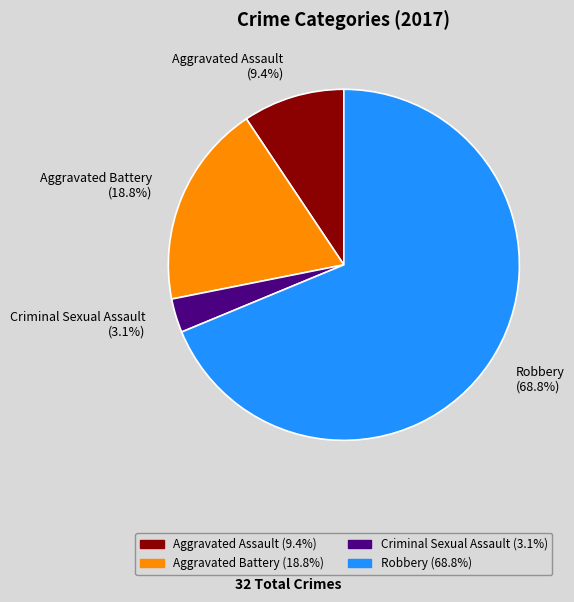

Which category accounts for the majority?

Robbery